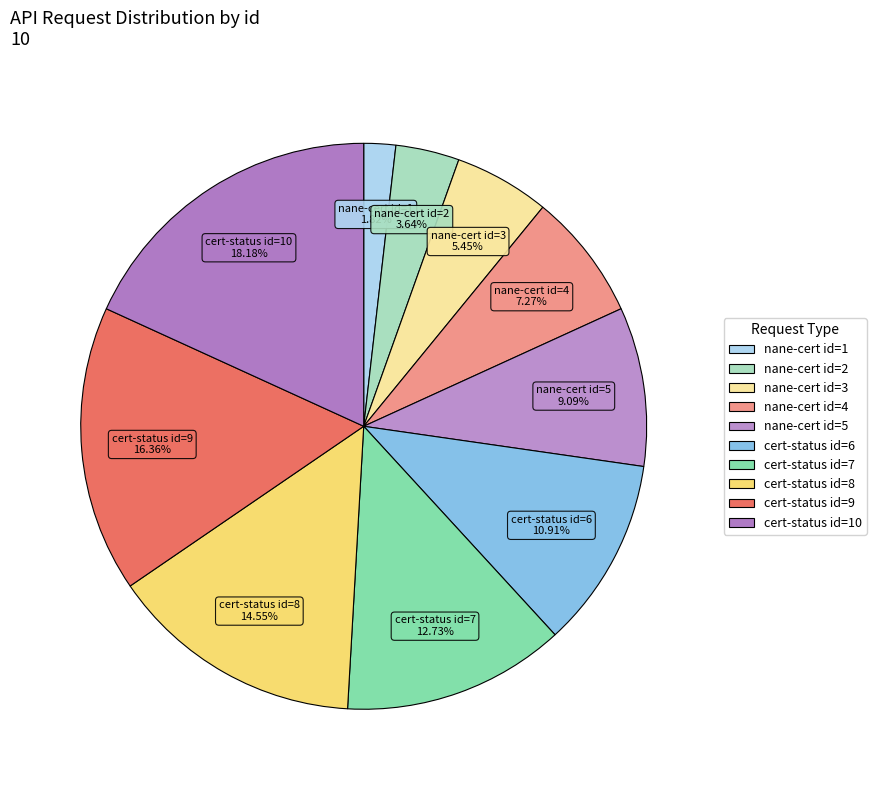

Does any single category account for the majority?

No